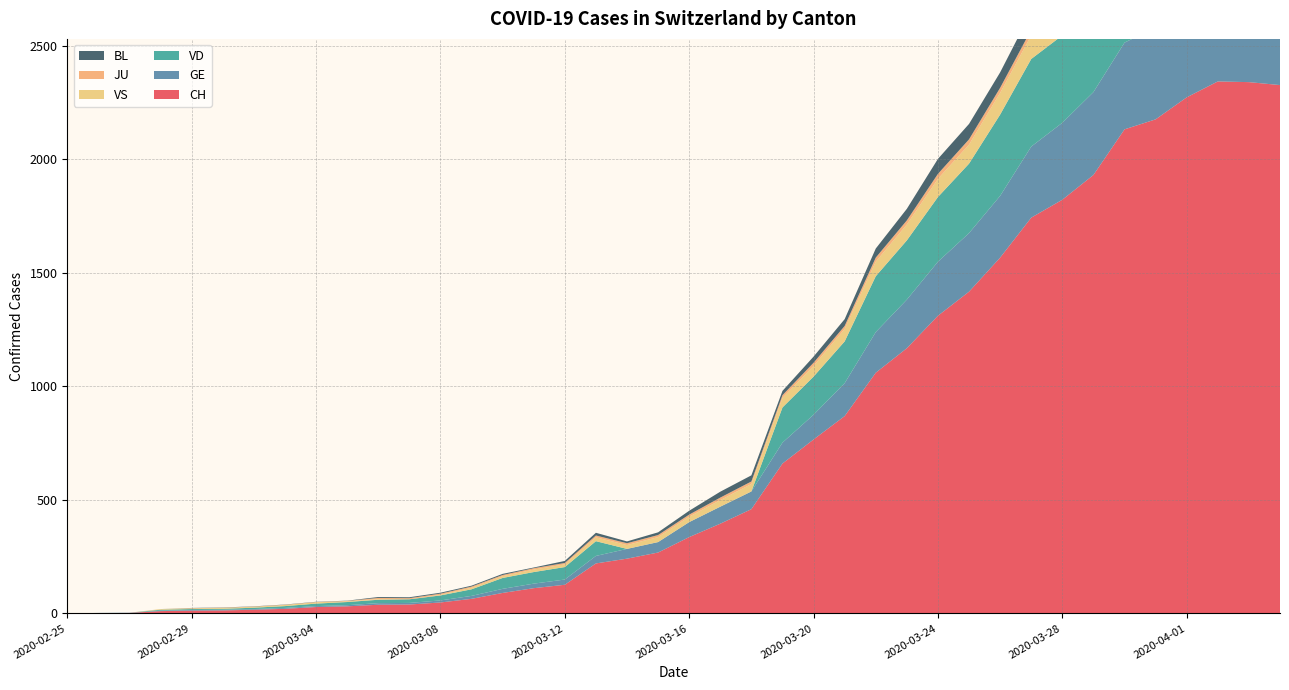

Reading right to left, transcribe all the data shown in this chart.

CH: 2020-04-04=2327	2020-04-03=2340	2020-04-02=2343	2020-04-01=2273	2020-03-31=2176	2020-03-30=2132	2020-03-29=1931	2020-03-28=1822	2020-03-27=1743	2020-03-26=1567	2020-03-25=1417	2020-03-24=1311	2020-03-23=1168	2020-03-22=1060	2020-03-21=869	2020-03-20=766	2020-03-19=660	2020-03-18=459	2020-03-17=395	2020-03-16=336	2020-03-15=268	2020-03-14=241	2020-03-13=220	2020-03-12=126	2020-03-11=111	2020-03-10=90	2020-03-09=64	2020-03-08=48	2020-03-07=39	2020-03-06=38	2020-03-05=31	2020-03-04=28	2020-03-03=20	2020-03-02=16	2020-03-01=13	2020-02-29=12	2020-02-28=10	2020-02-27=2	2020-02-26=1	2020-02-25=0
GE: 2020-04-04=421	2020-04-03=424	2020-04-02=424	2020-04-01=406	2020-03-31=405	2020-03-30=382	2020-03-29=365	2020-03-28=339	2020-03-27=313	2020-03-26=272	2020-03-25=258	2020-03-24=238	2020-03-23=214	2020-03-22=179	2020-03-21=145	2020-03-20=109	2020-03-19=92	2020-03-18=78	2020-03-17=75	2020-03-16=66	2020-03-15=46	2020-03-14=43	2020-03-13=33	2020-03-12=23	2020-03-11=20	2020-03-10=18	2020-03-09=13	2020-03-08=9	2020-03-07=7	2020-03-06=7	2020-03-05=5	2020-03-04=4	2020-03-03=4	2020-03-02=3	2020-03-01=3	2020-02-29=3	2020-02-28=2	2020-02-27=1	2020-02-26=1	2020-02-25=0
VD: 2020-04-04=384	2020-04-03=382	2020-04-02=390	2020-04-01=399	2020-03-31=401	2020-03-30=415	2020-03-29=402	2020-03-28=385	2020-03-27=386	2020-03-26=358	2020-03-25=306	2020-03-24=285	2020-03-23=261	2020-03-22=246	2020-03-21=184	2020-03-20=168	2020-03-19=155	2020-03-18=0	2020-03-17=0	2020-03-16=0	2020-03-15=0	2020-03-14=0	2020-03-13=65	2020-03-12=55	2020-03-11=51	2020-03-10=48	2020-03-09=29	2020-03-08=22	2020-03-07=16	2020-03-06=15	2020-03-05=14	2020-03-04=11	2020-03-03=8	2020-03-02=6	2020-03-01=4	2020-02-29=4	2020-02-28=4	2020-02-27=0	2020-02-26=0	2020-02-25=0
VS: 2020-04-04=142	2020-04-03=144	2020-04-02=135	2020-04-01=139	2020-03-31=136	2020-03-30=122	2020-03-29=112	2020-03-28=110	2020-03-27=104	2020-03-26=96	2020-03-25=84	2020-03-24=80	2020-03-23=70	2020-03-22=64	2020-03-21=55	2020-03-20=47	2020-03-19=42	2020-03-18=33	2020-03-17=29	2020-03-16=24	2020-03-15=22	2020-03-14=17	2020-03-13=17	2020-03-12=12	2020-03-11=11	2020-03-10=8	2020-03-09=7	2020-03-08=3	2020-03-07=0	2020-03-06=3	2020-03-05=3	2020-03-04=6	2020-03-03=5	2020-03-02=4	2020-03-01=4	2020-02-29=3	2020-02-28=3	2020-02-27=0	2020-02-26=0	2020-02-25=0
JU: 2020-04-04=27	2020-04-03=28	2020-04-02=29	2020-04-01=29	2020-03-31=29	2020-03-30=28	2020-03-29=28	2020-03-28=27	2020-03-27=25	2020-03-26=22	2020-03-25=23	2020-03-24=22	2020-03-23=18	2020-03-22=18	2020-03-21=13	2020-03-20=14	2020-03-19=12	2020-03-18=11	2020-03-17=11	2020-03-16=9	2020-03-15=9	2020-03-14=8	2020-03-13=8	2020-03-12=6	2020-03-11=6	2020-03-10=5	2020-03-09=5	2020-03-08=5	2020-03-07=5	2020-03-06=5	2020-03-05=2	2020-03-04=1	2020-03-03=1	2020-03-02=1	2020-03-01=1	2020-02-29=1	2020-02-28=0	2020-02-27=0	2020-02-26=0	2020-02-25=0
BL: 2020-04-04=73	2020-04-03=82	2020-04-02=81	2020-04-01=86	2020-03-31=88	2020-03-30=86	2020-03-29=99	2020-03-28=75	2020-03-27=79	2020-03-26=68	2020-03-25=68	2020-03-24=66	2020-03-23=51	2020-03-22=40	2020-03-21=30	2020-03-20=27	2020-03-19=19	2020-03-18=27	2020-03-17=26	2020-03-16=17	2020-03-15=12	2020-03-14=8	2020-03-13=12	2020-03-12=9	2020-03-11=3	2020-03-10=5	2020-03-09=4	2020-03-08=4	2020-03-07=4	2020-03-06=4	2020-03-05=1	2020-03-04=1	2020-03-03=1	2020-03-02=1	2020-03-01=1	2020-02-29=1	2020-02-28=0	2020-02-27=0	2020-02-26=0	2020-02-25=0